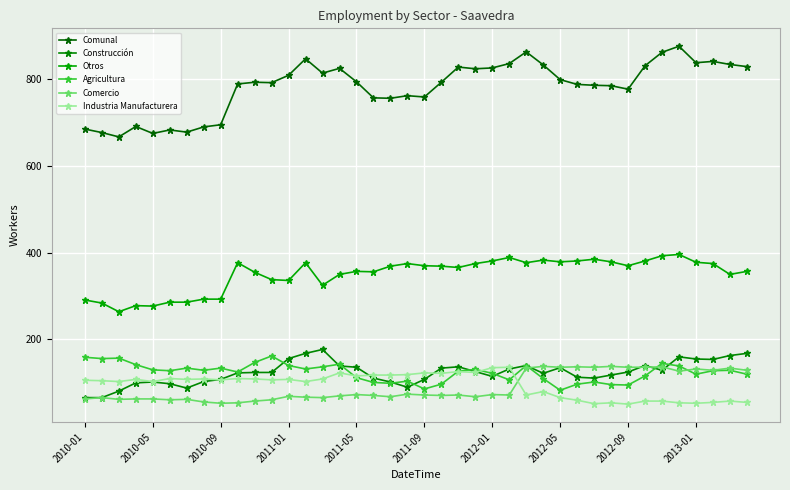

How many lines are shown in the chart?

6